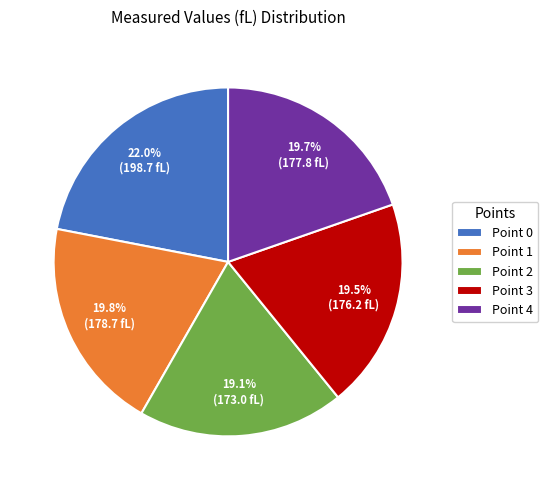

Which has a higher value, Point 0 or Point 2?

Point 0